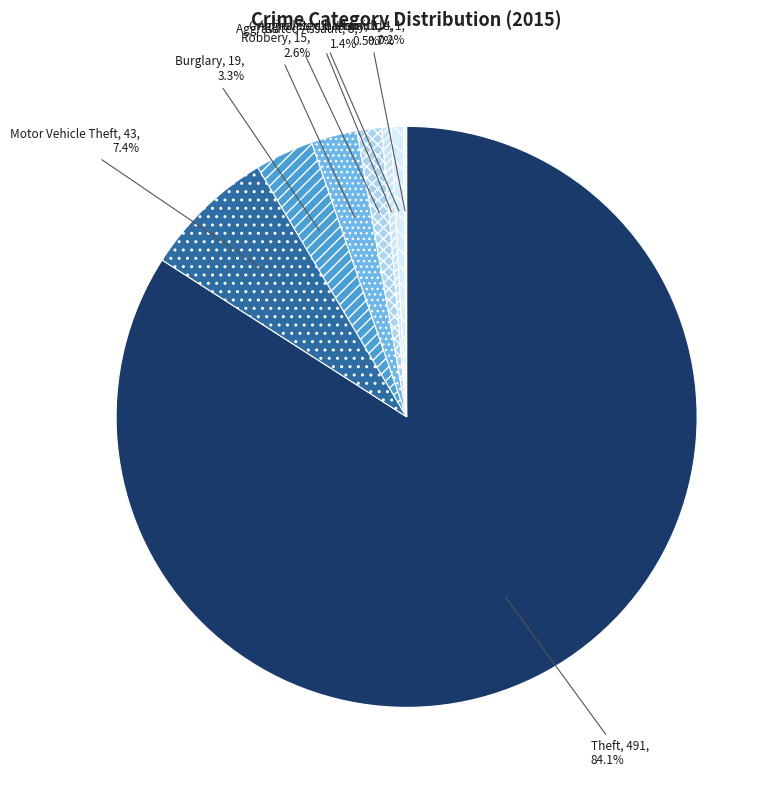

What portion of the pie excludes Motor Vehicle Theft?

92.6%